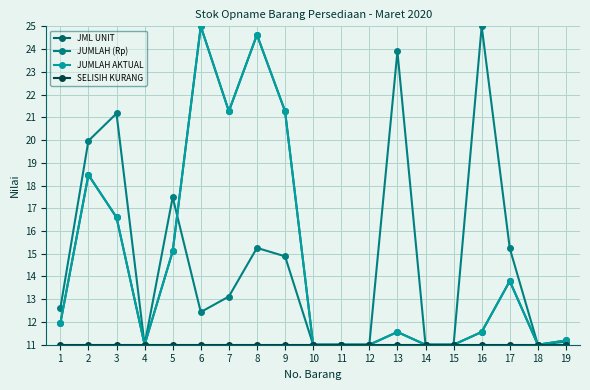

What is the sum of all JML UNIT values?

279.4